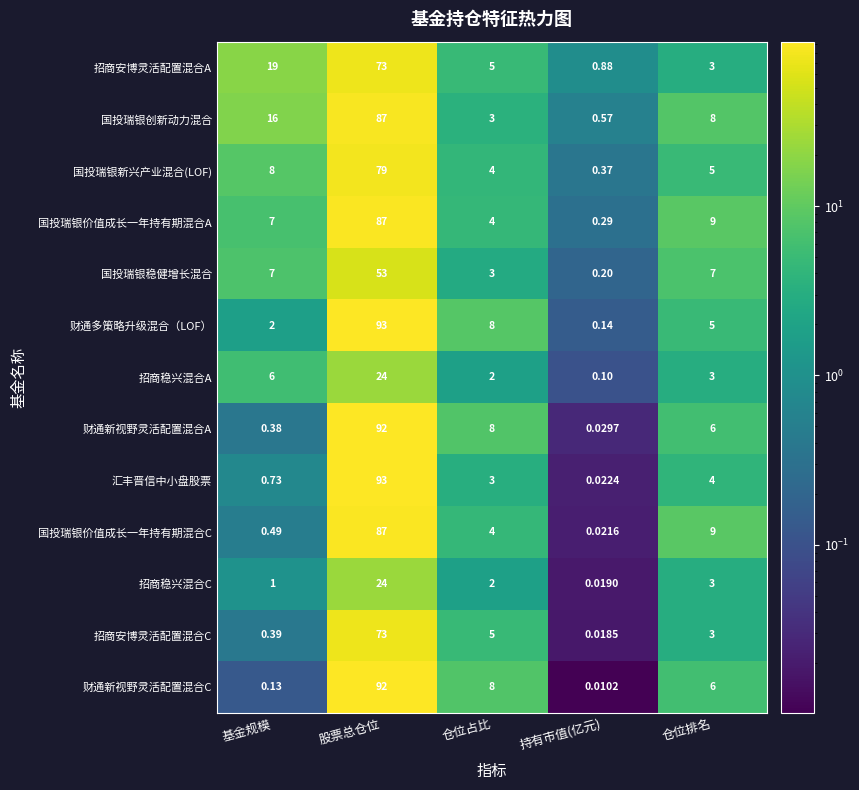

List the labels in order of 招商稳兴混合C value, smallest first.

持有市值(亿元), 基金规模, 仓位占比, 仓位排名, 股票总仓位